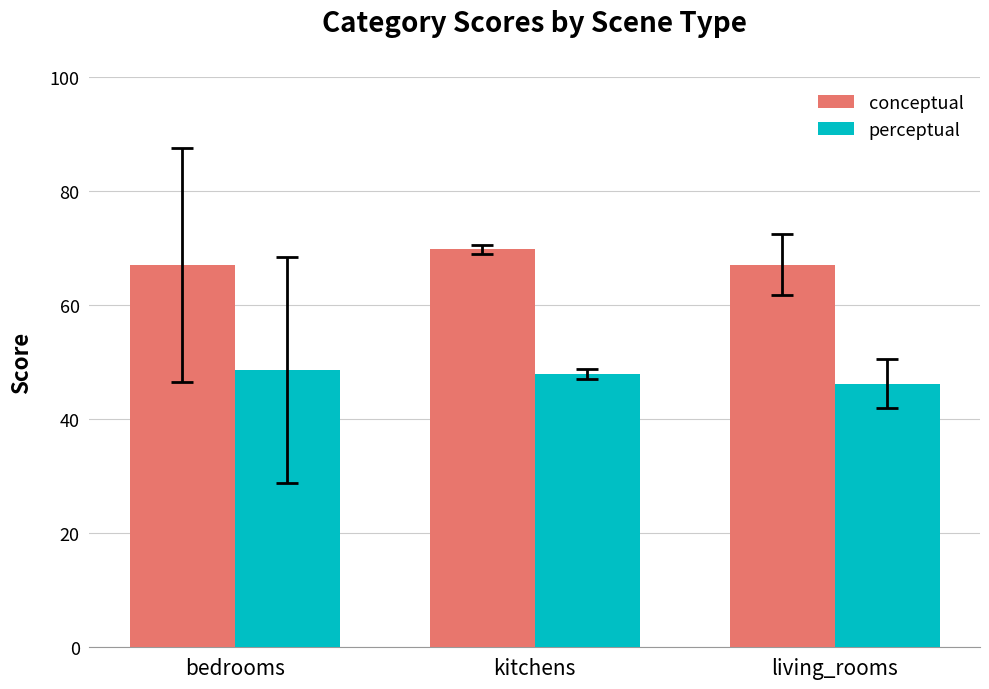

How many distinct data groups are displayed?

2